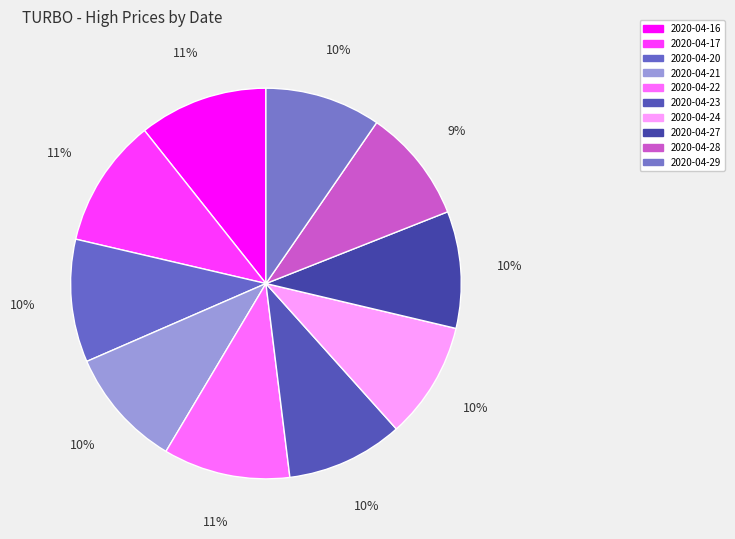

To the nearest percent, what portion does 2020-04-22 represent?

11%